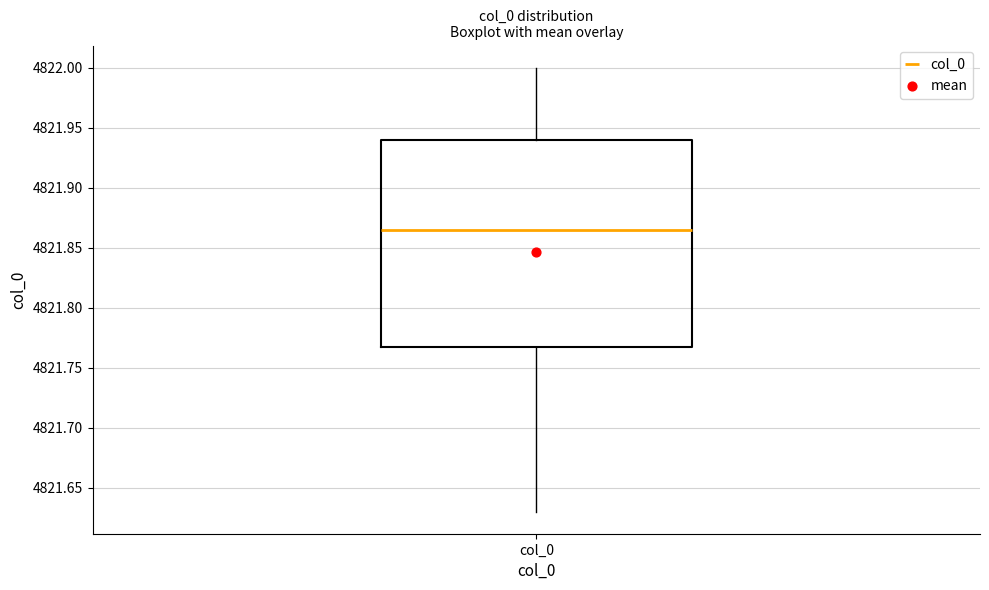

Read this box plot against the y-axis: the position of the median line, the range covered by the box, and the ends of both whiskers. The values are not printed on the chart, so give them approximately, as read against the axis.

median 4821.865, box 4821.770 to 4821.940, whiskers 4821.630 to 4822.000